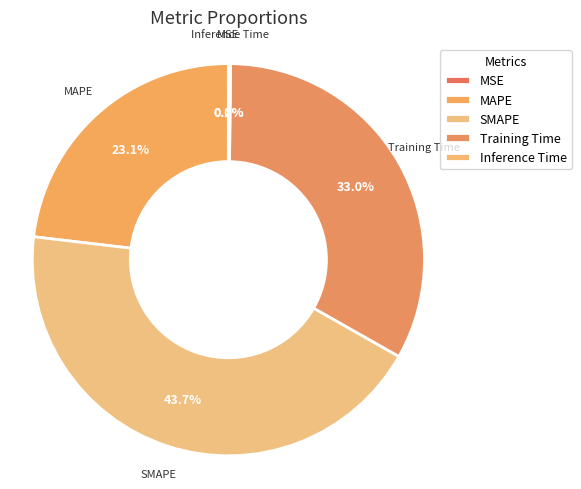

Is there a majority slice in this chart?

No